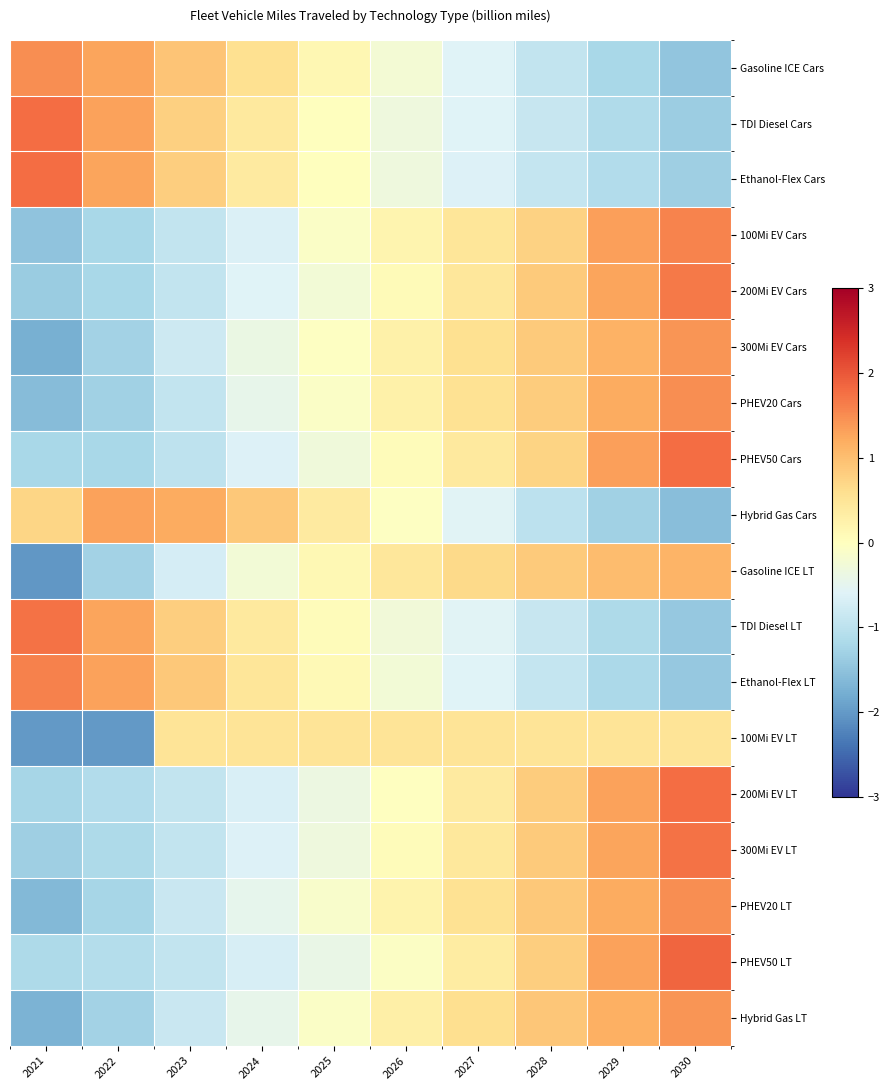

How many categories are shown in the chart?

10